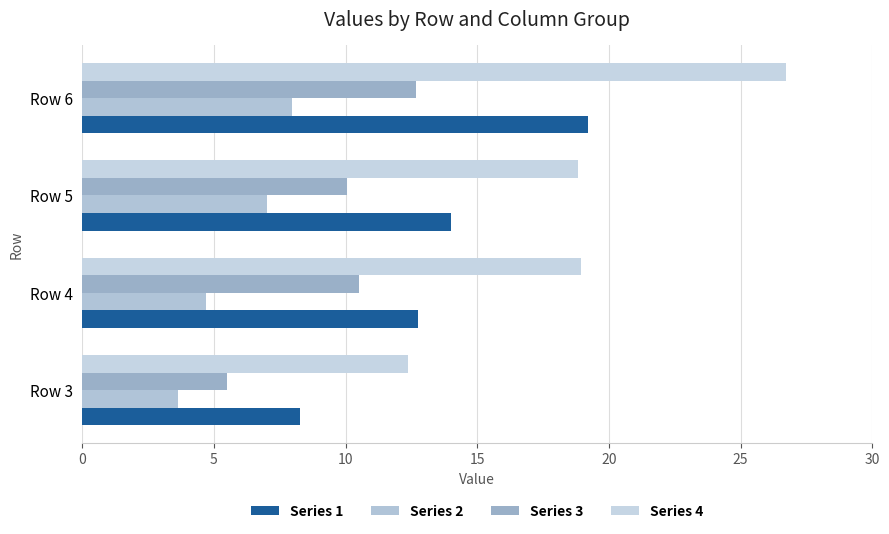

Reading left to right, what are all the values shown in this chart?

Series 1: 8.2	12.8	14.0	19.2
Series 2: 3.6	4.7	7.0	8.0
Series 3: 5.5	10.5	10.1	12.7
Series 4: 12.4	18.9	18.8	26.7